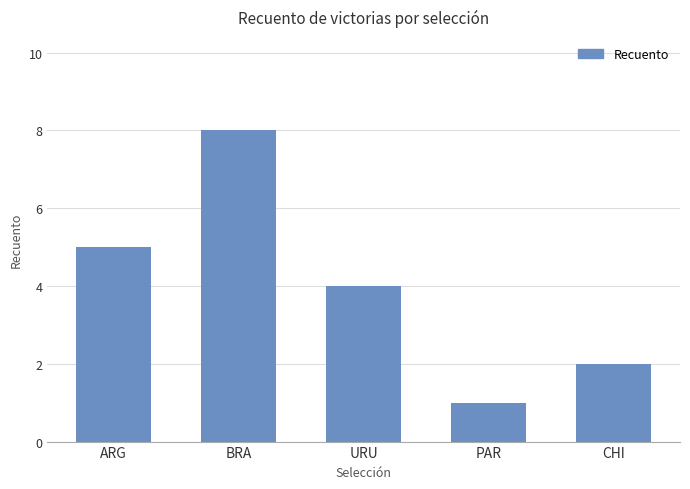

What value does the data have at CHI?

2